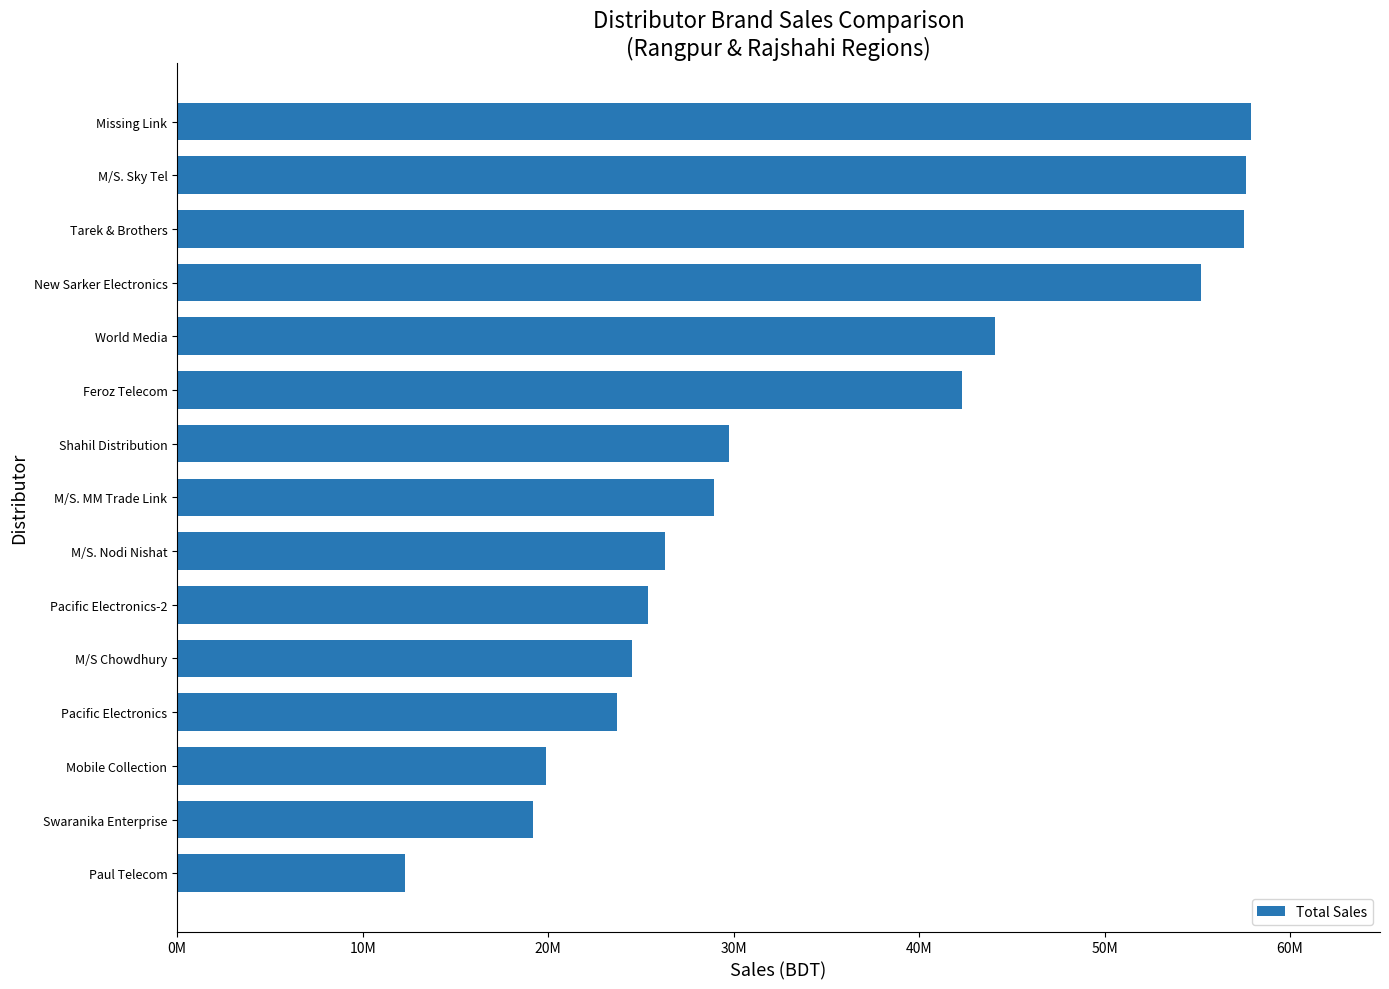

Are the bars horizontal?

Yes